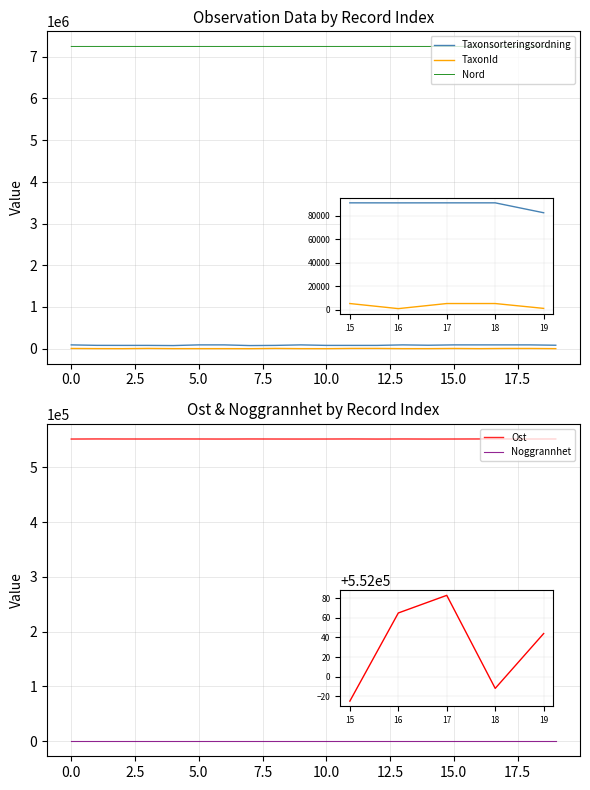

Which series has the largest range (max minus min)?

Taxonsorteringsordning